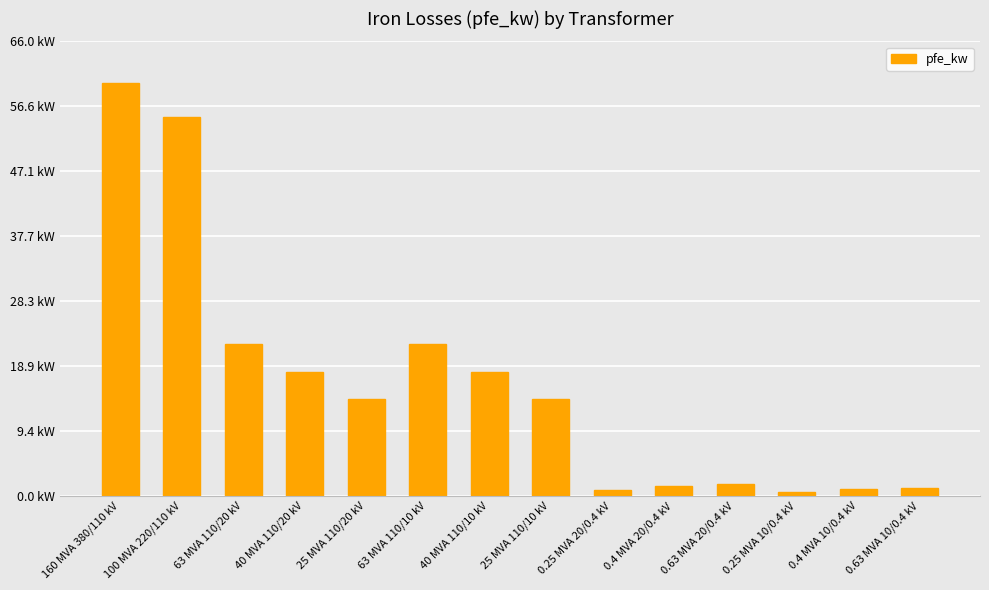

Are the bars horizontal?

No